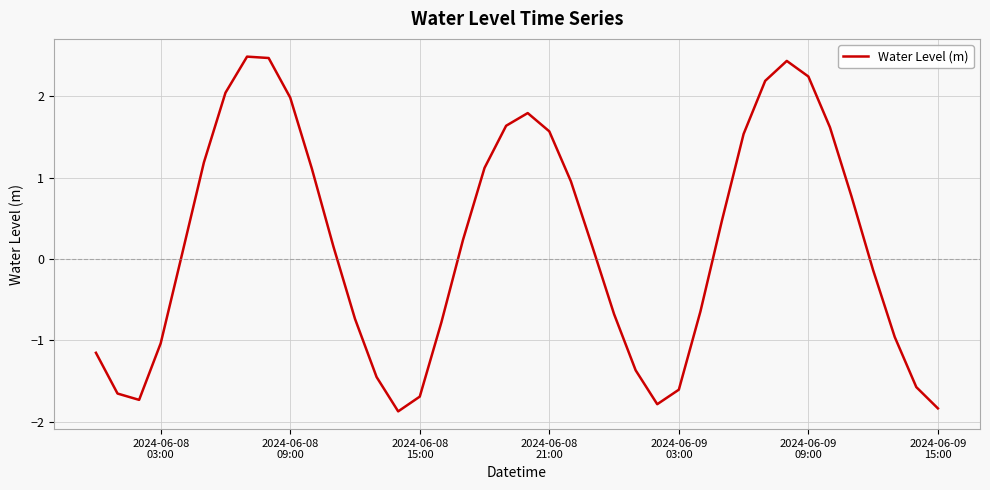

What is the smallest value displayed?

-1.9